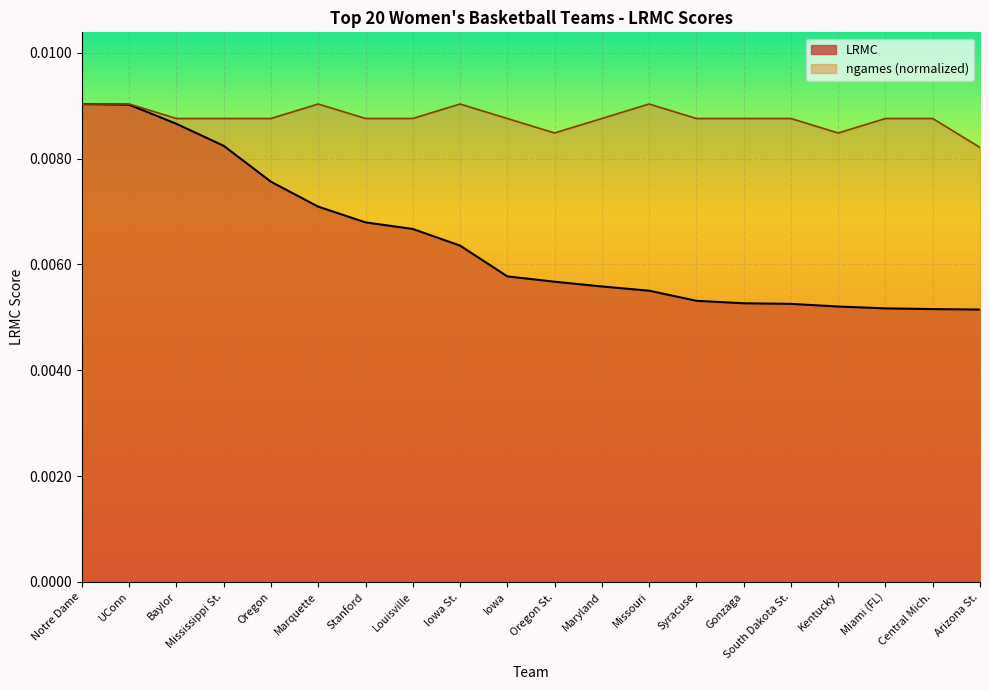

At which label does LRMC reach its peak?

Notre Dame